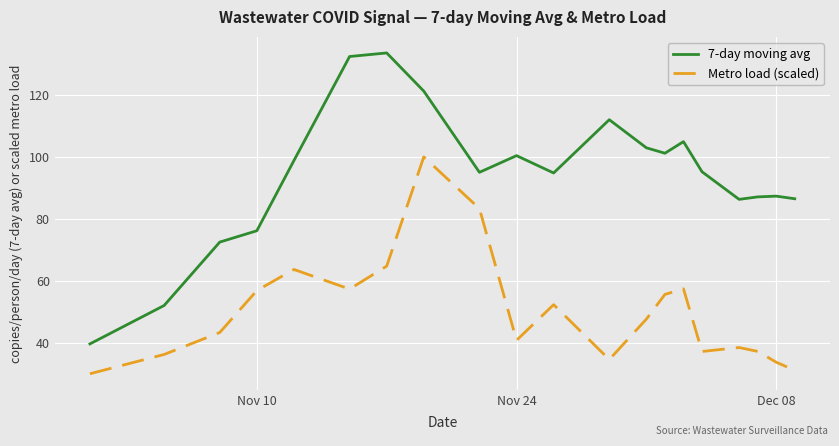

True or false: 7-day moving avg and Metro load (scaled) intersect in this chart.

False